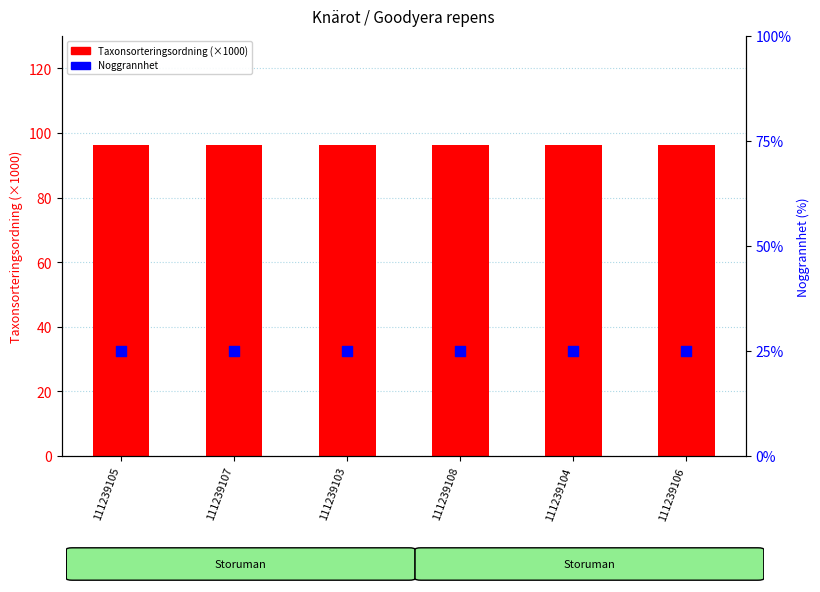

Is the value of Taxonsorteringsordning (×1000) at 111239104 greater than the value of Noggrannhet at 111239103?

Yes